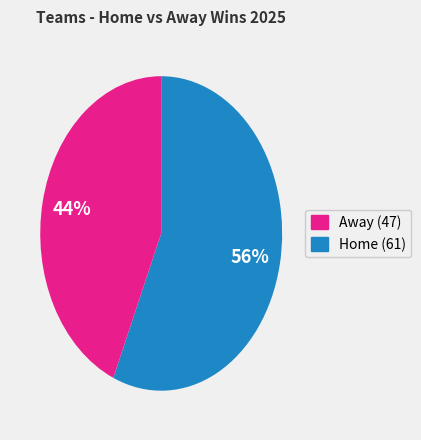

Does any single category account for the majority?

Yes